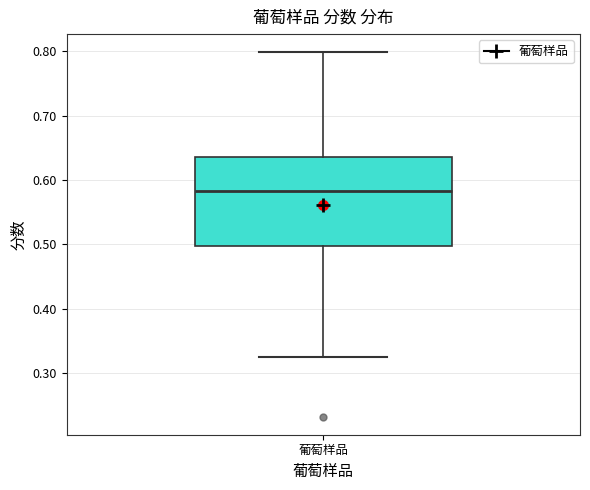

Transcribe this box plot: give where the median line is, the range the box spans, and where the two whiskers end, as read against the y-axis. The values are not printed on the chart, so give them approximately, as read against the axis.

median 0.58, box 0.50 to 0.64, whiskers 0.33 to 0.80